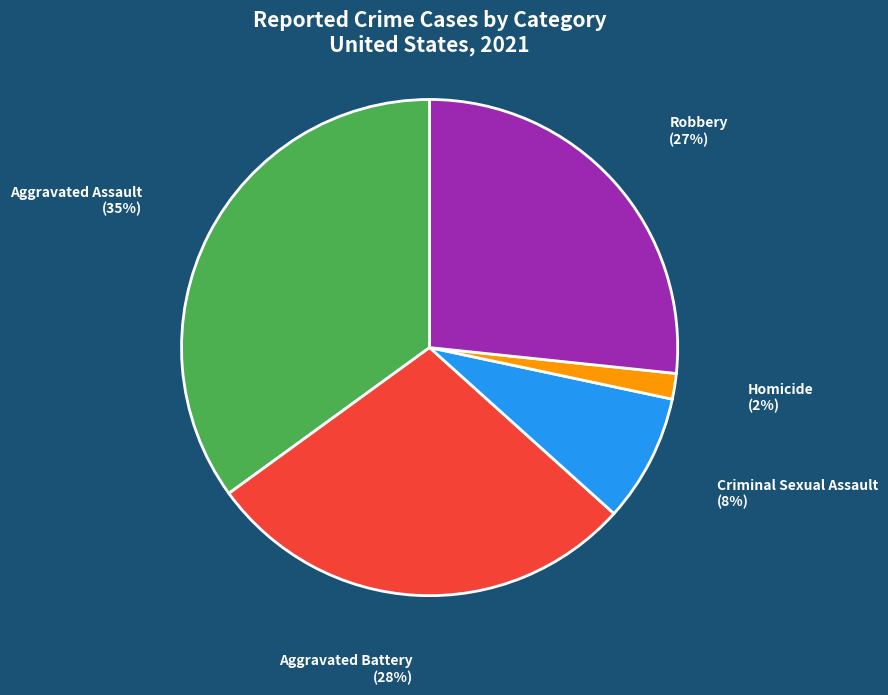

Do Aggravated Battery and Aggravated Assault together represent more than half of the pie?

Yes